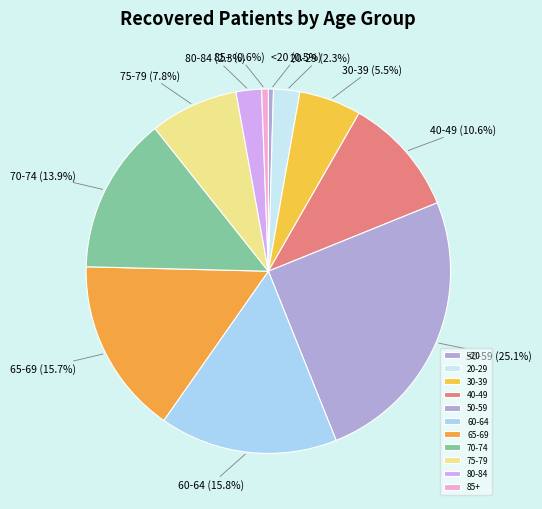

What is the ratio of the value at 80-84 to the value at 70-74?

0.2